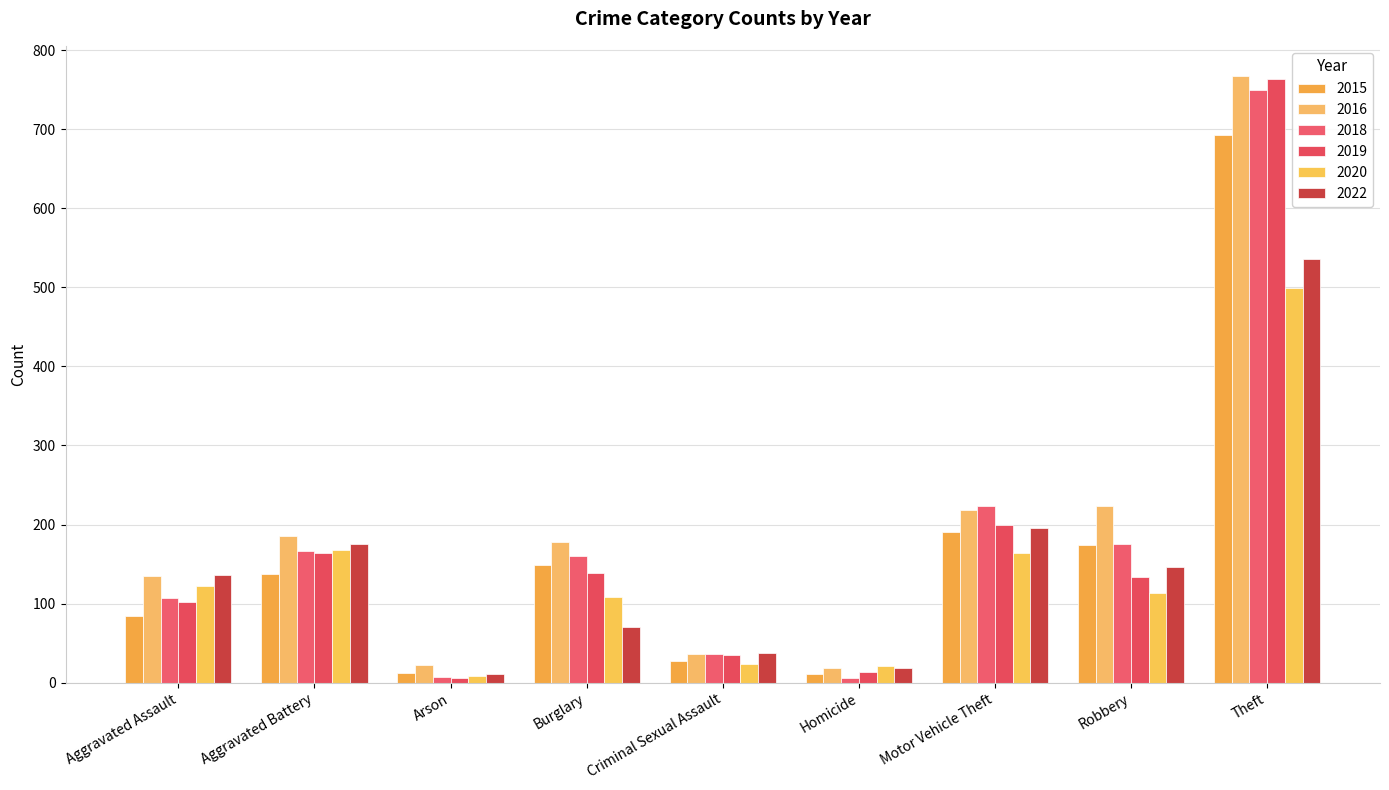

What is the approximate value of 2015 at Aggravated Assault, to the nearest 100?

100